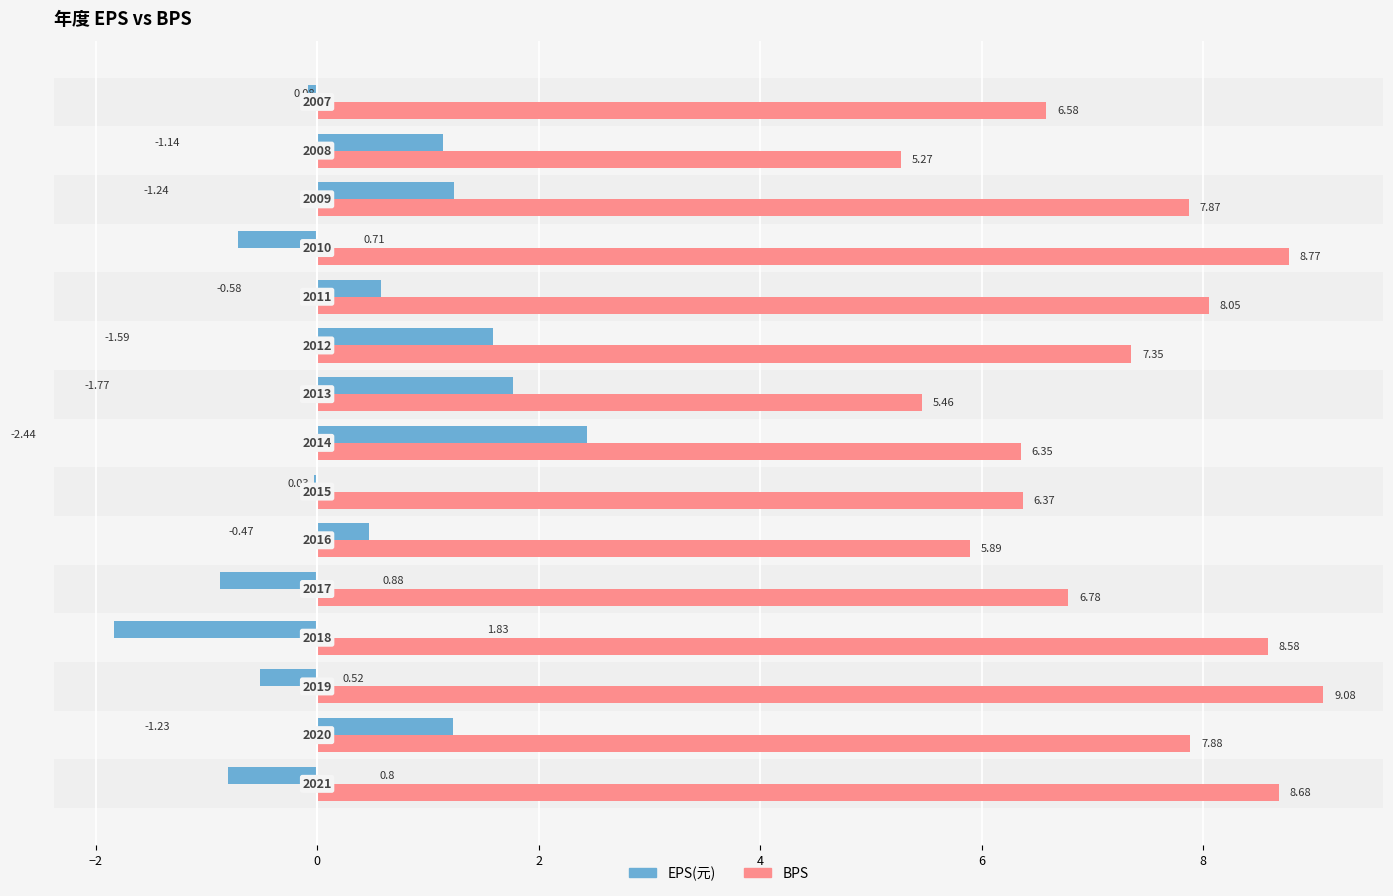

What are all the series names shown in the legend?

EPS(元), BPS